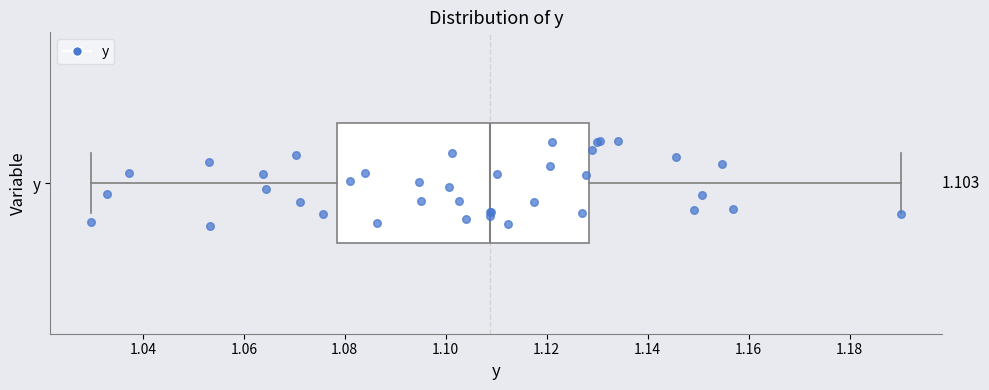

Transcribe this box plot: give where the median line is, the range the box spans, and where the two whiskers end, as read against the x-axis. The values are not printed on the chart, so give them approximately, as read against the axis.

median 1.108, box 1.078 to 1.128, whiskers 1.030 to 1.190